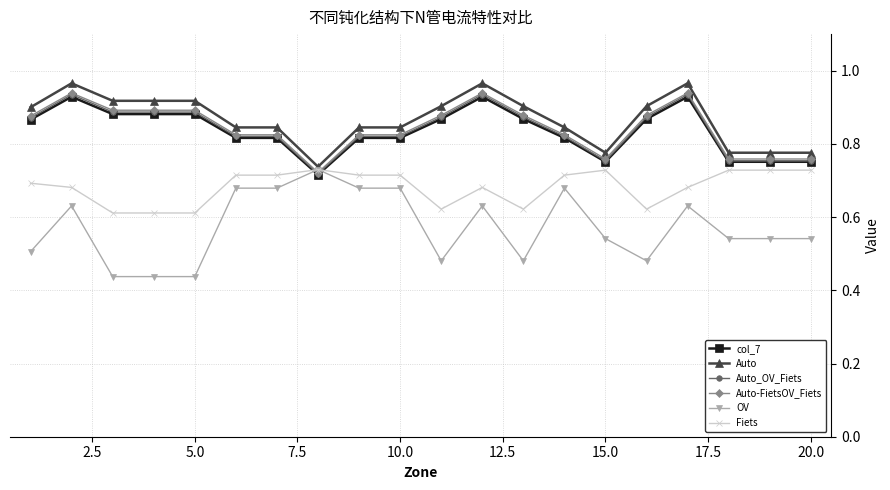

Which series has the widest spread of values?

OV